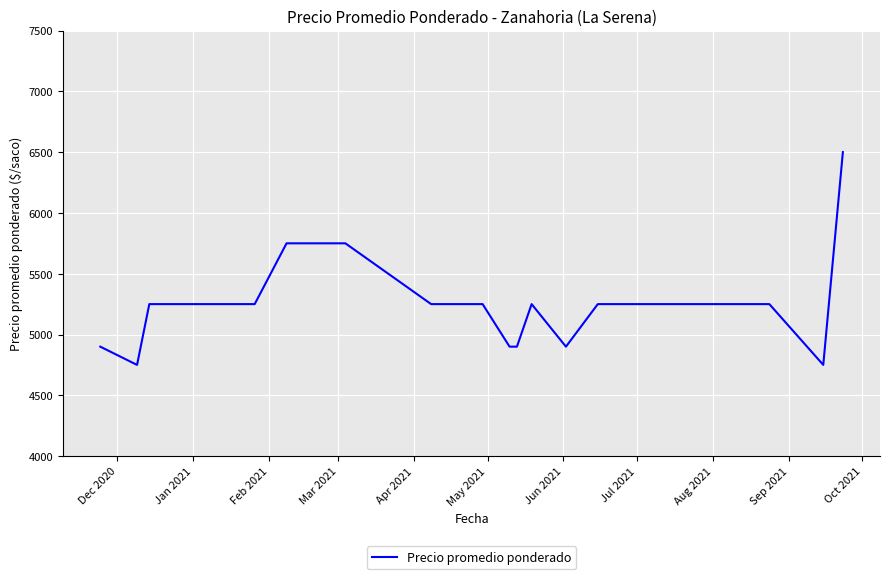

What is the average value?

5284